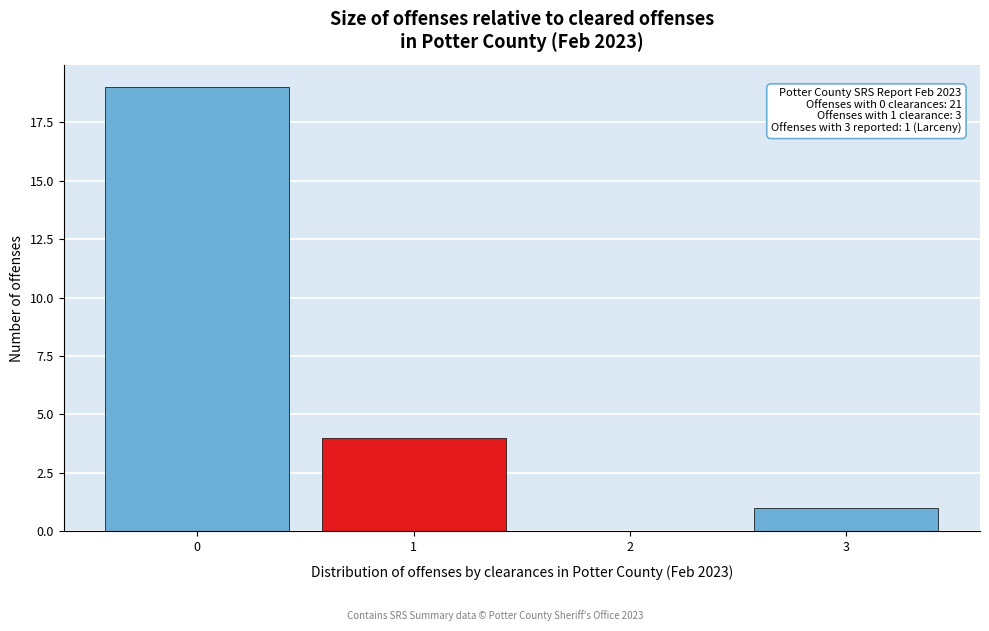

Reading right to left, list all the values displayed in this chart.

3=1	2=0	1=4	0=19